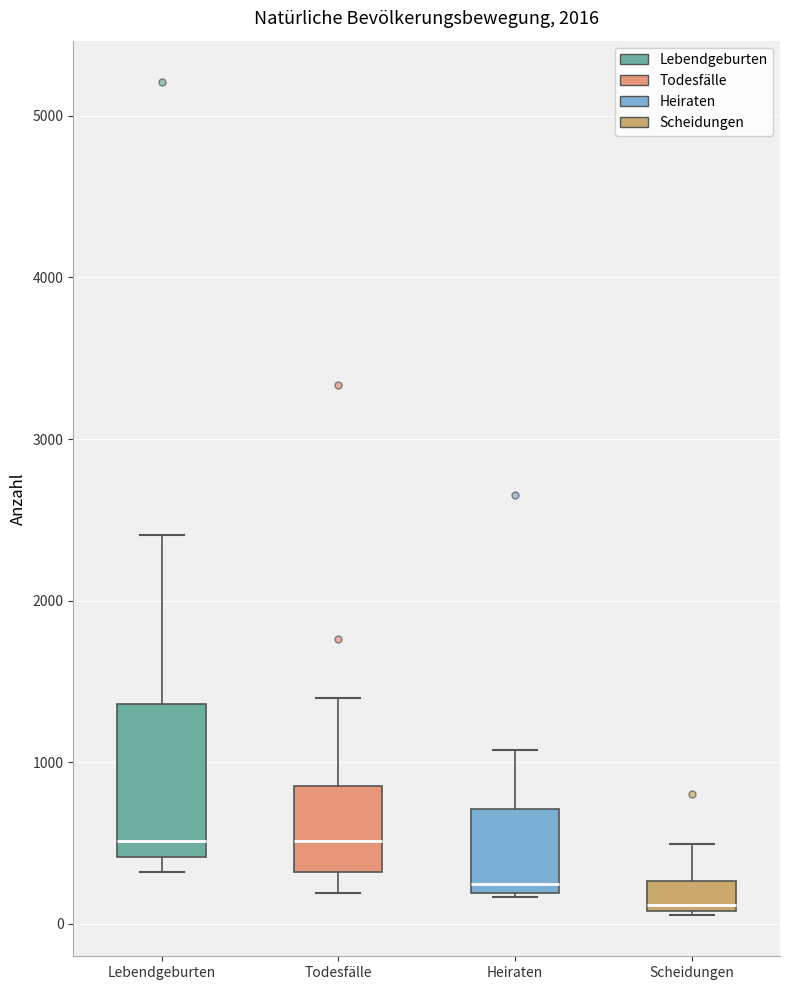

Where is the lower edge of the box for Heiraten on the y-axis? The values are not printed on the chart, so give them approximately, as read against the axis.

200